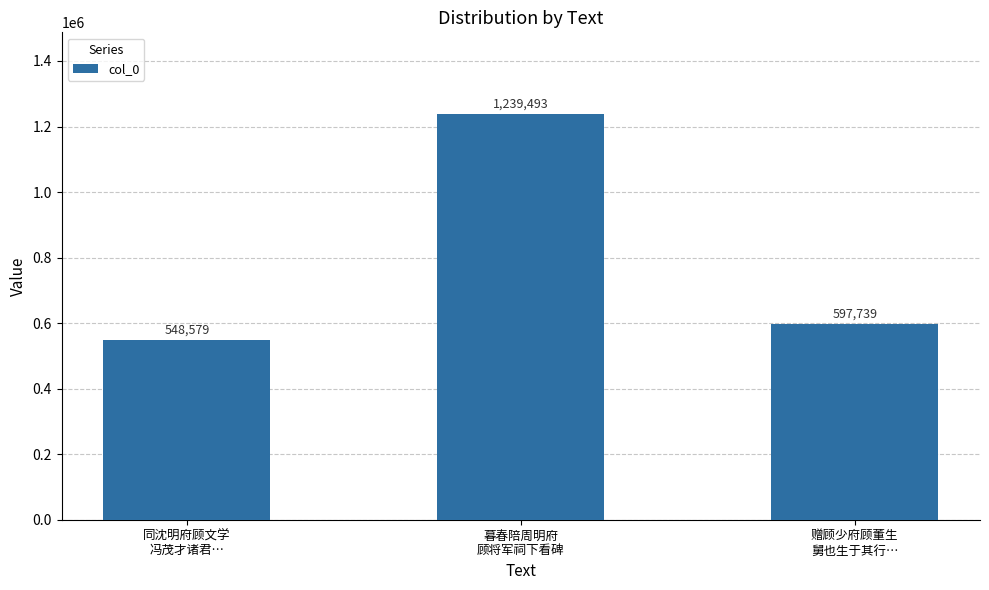

Rank the categories by value from highest to lowest.

暮春陪周明府
顾将军祠下看碑, 赠顾少府顾董生
舅也生于其行…, 同沈明府顾文学
冯茂才诸君…